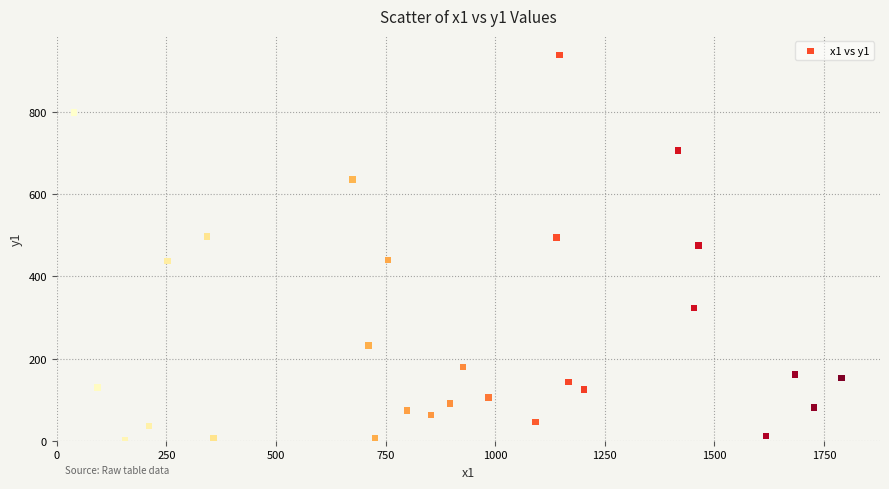

What is the range of Y values (max minus min)?

938